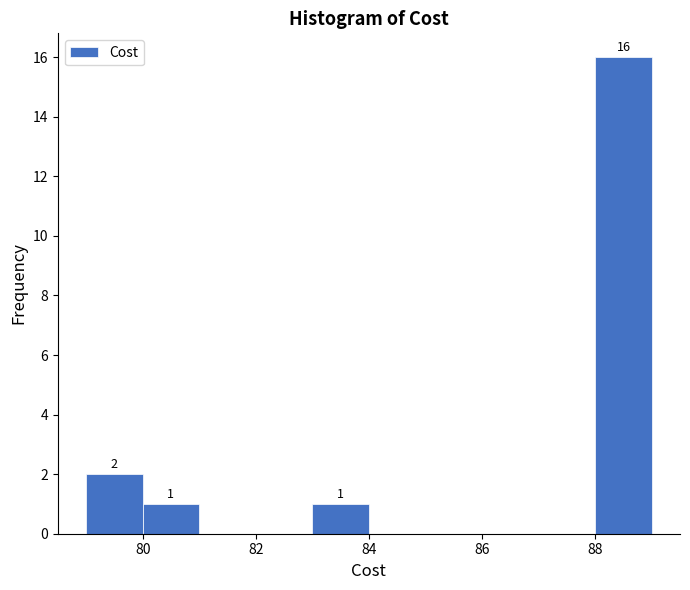

Which range on the x-axis has the tallest bar?

88 to 89